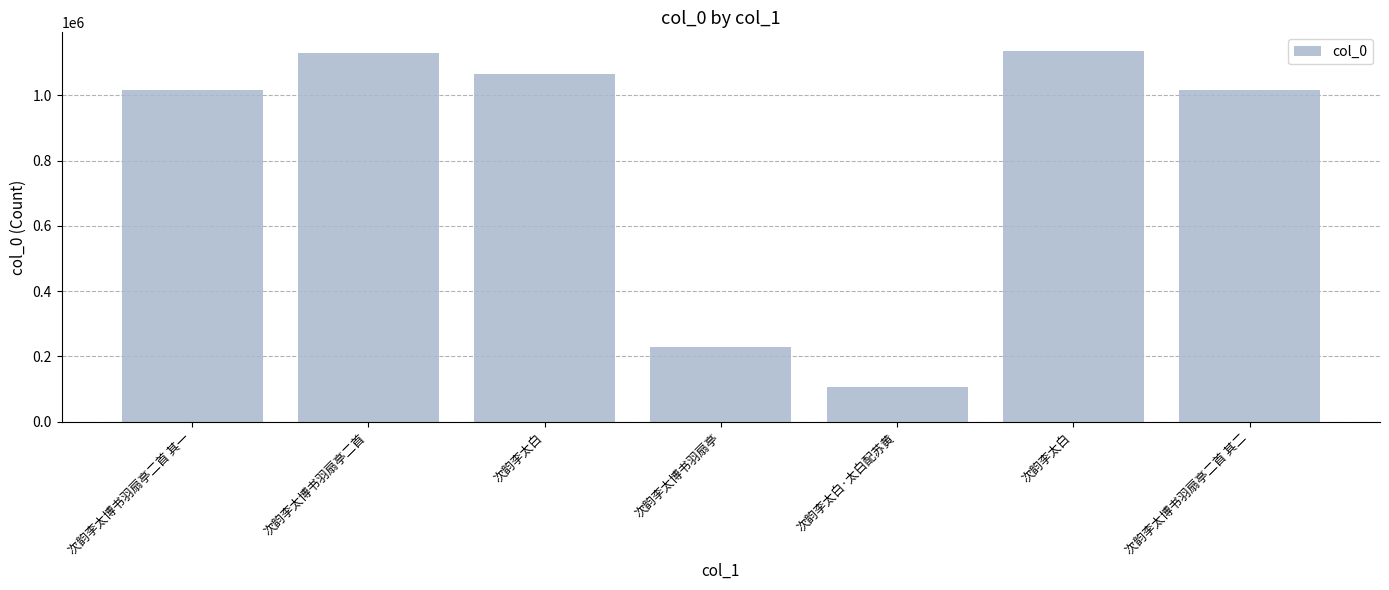

What is the difference between the maximum and minimum values?

1029356